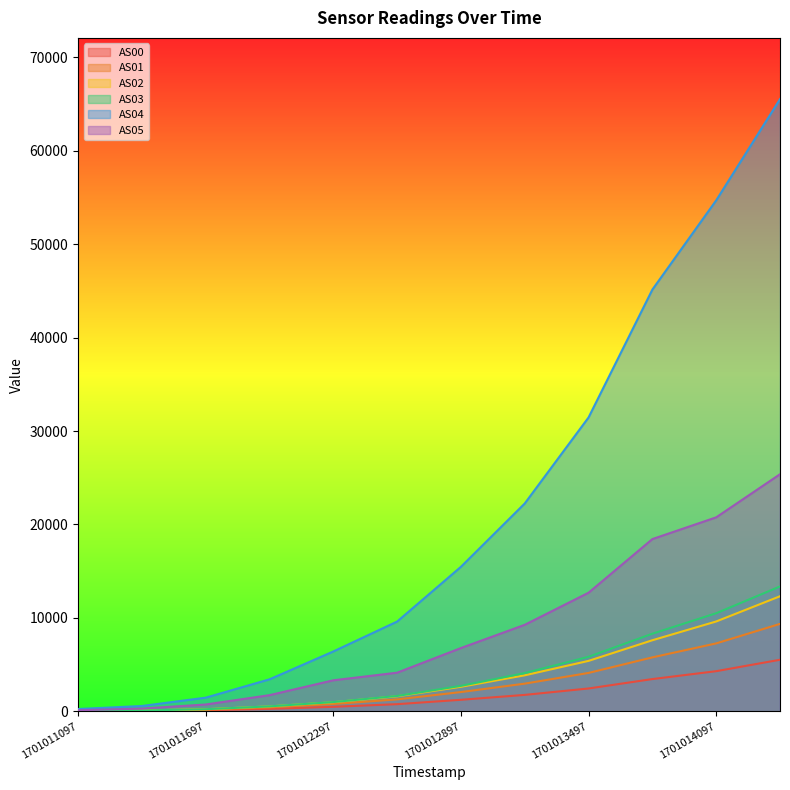

What is the highest value of the AS05 series?

25375